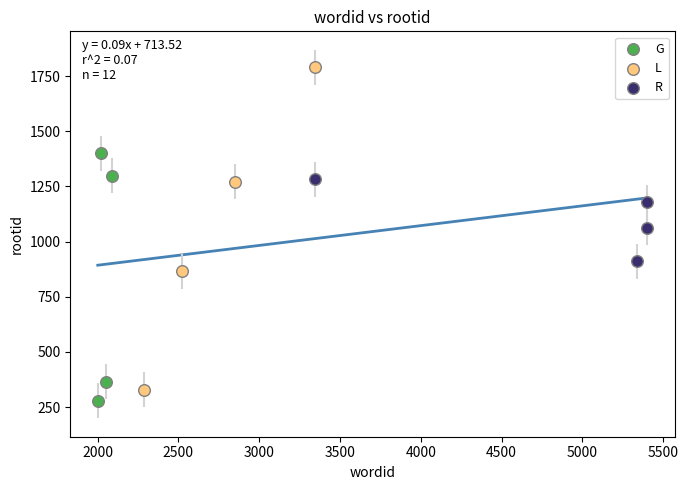

Which series has the largest Y range (max minus min)?

L